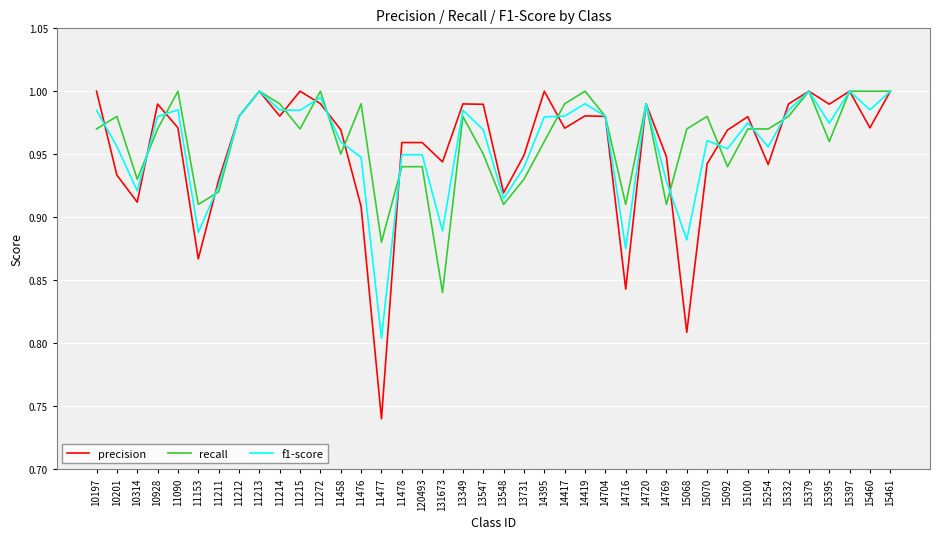

What position from the right is 15092?

9